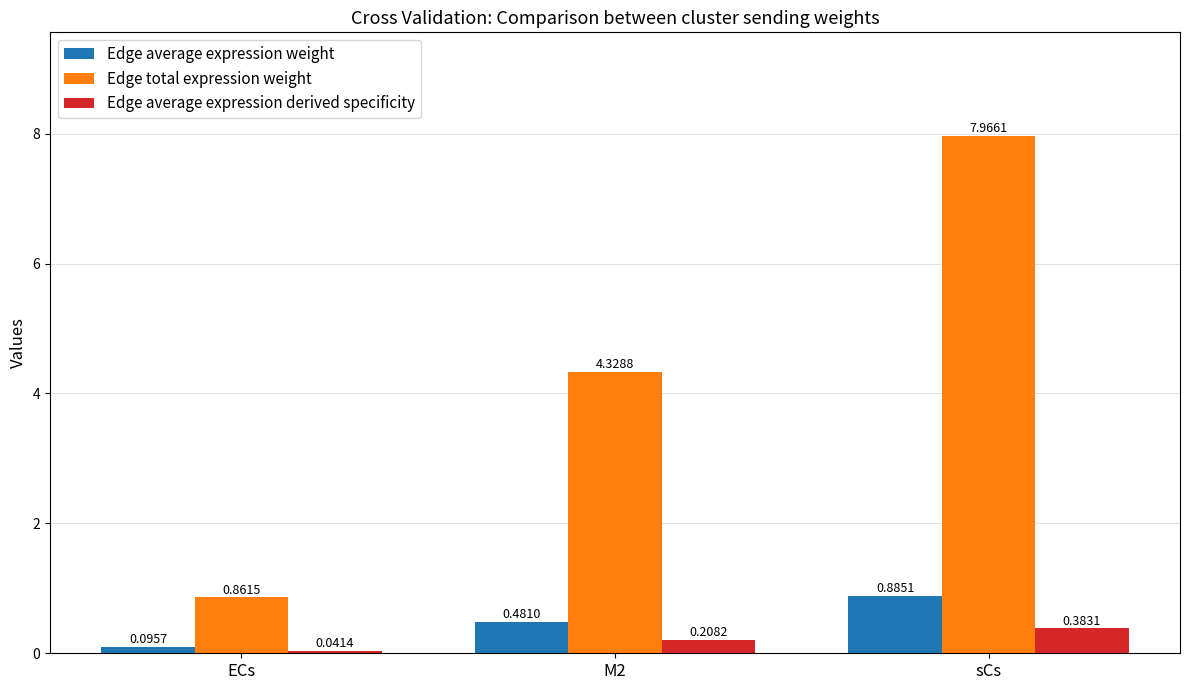

What is the label of the 1st bar from the right?

sCs